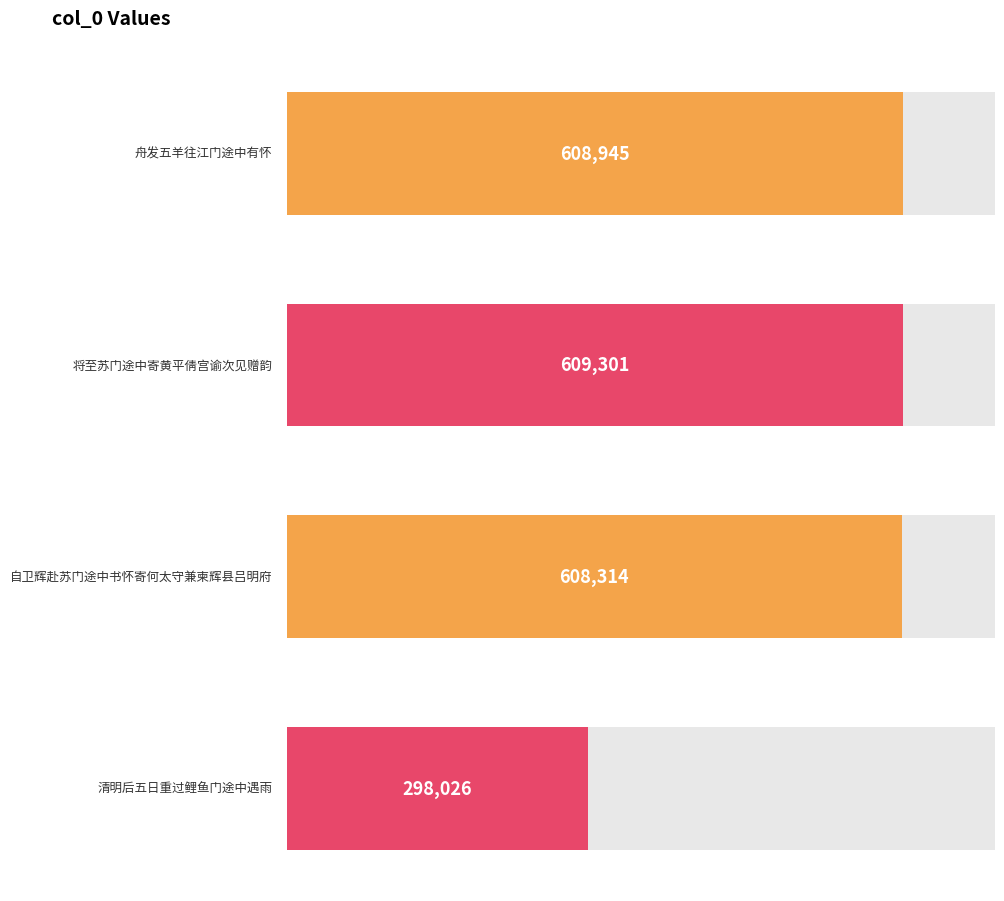

How many values are below 608945?

2